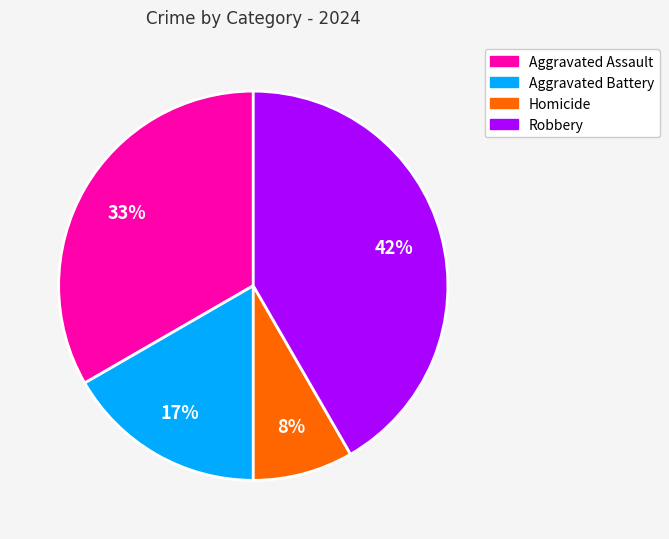

Which has a higher value, Aggravated Battery or Homicide?

Aggravated Battery